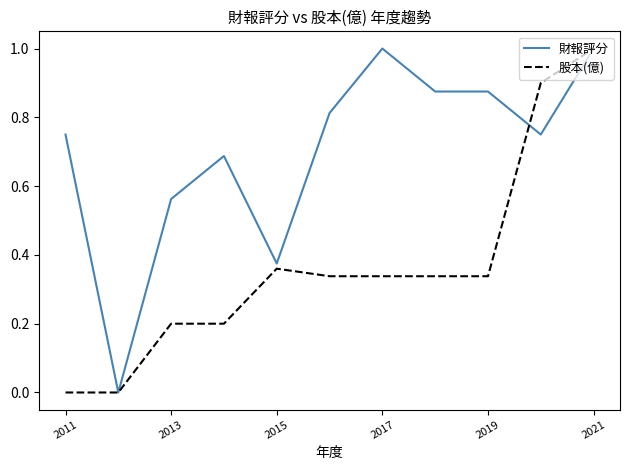

Which series has the largest total across all categories?

財報評分